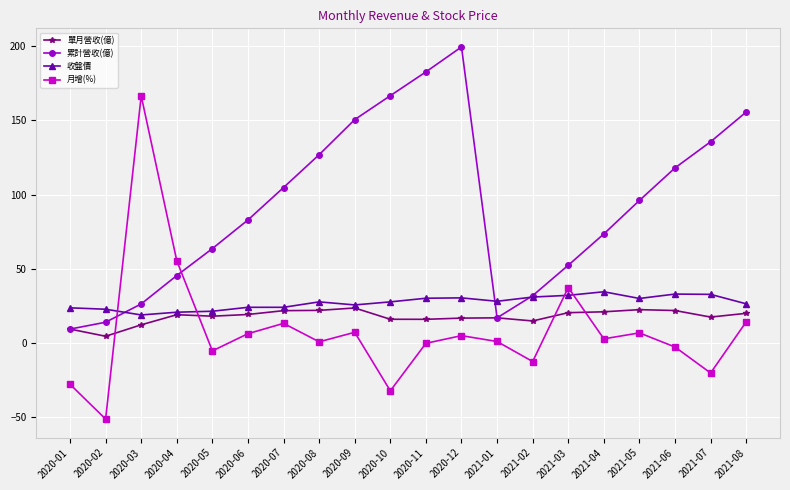

What is the maximum value for 累計營收(億)?

199.3